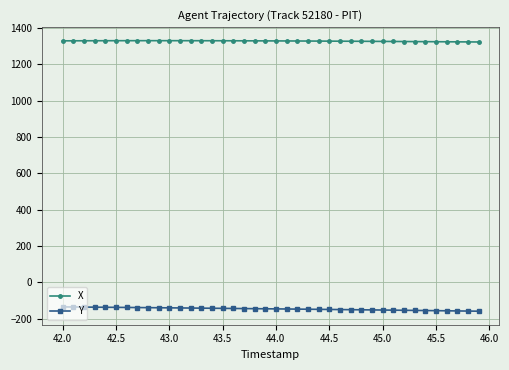

Rank the series by their maximum value, from highest to lowest.

X, Y